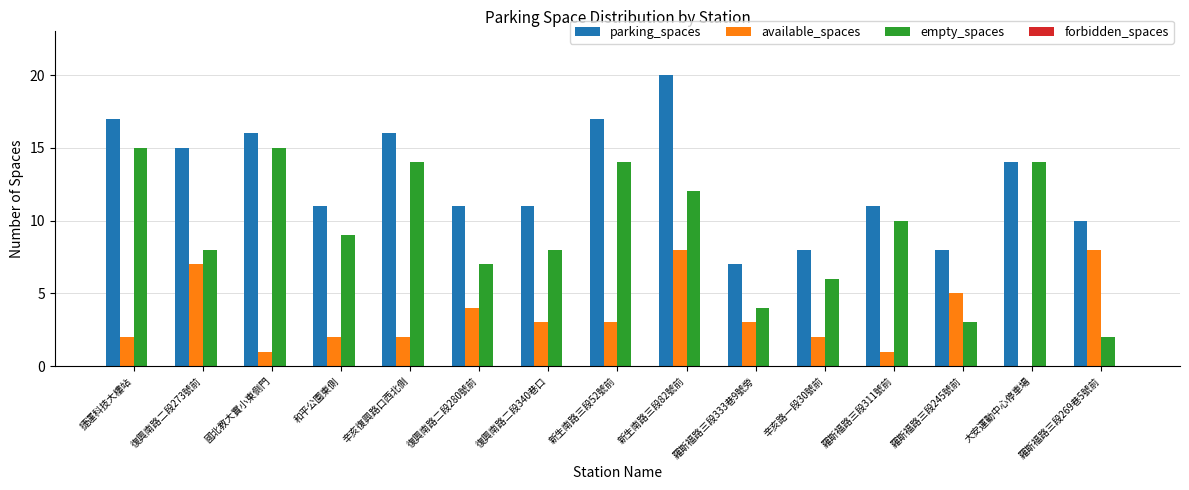

Which series has the largest total across all categories?

parking_spaces